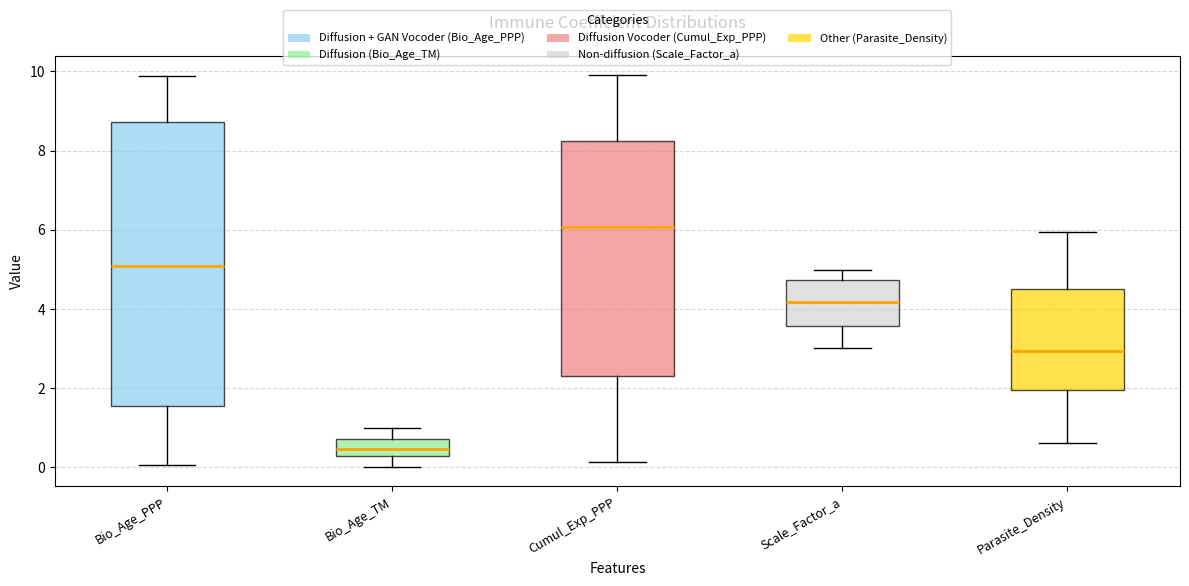

Reading left to right, transcribe this box plot: for each box, give where its median line is, the range the box spans, and where its two whiskers end, as read against the y-axis. The values are not printed on the chart, so give them approximately, as read against the axis.

Bio_Age_PPP: median 5.0, box 1.6 to 8.8, whiskers 0.0 to 9.8
Bio_Age_TM: median 0.4, box 0.2 to 0.8, whiskers 0.0 to 1.0
Cumul_Exp_PPP: median 6.0, box 2.4 to 8.2, whiskers 0.2 to 9.8
Scale_Factor_a: median 4.2, box 3.6 to 4.8, whiskers 3.0 to 5.0
Parasite_Density: median 3.0, box 2.0 to 4.6, whiskers 0.6 to 6.0